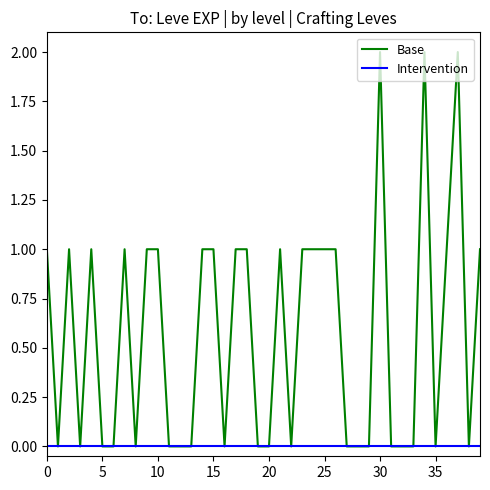

Which series has the largest range (max minus min)?

Base